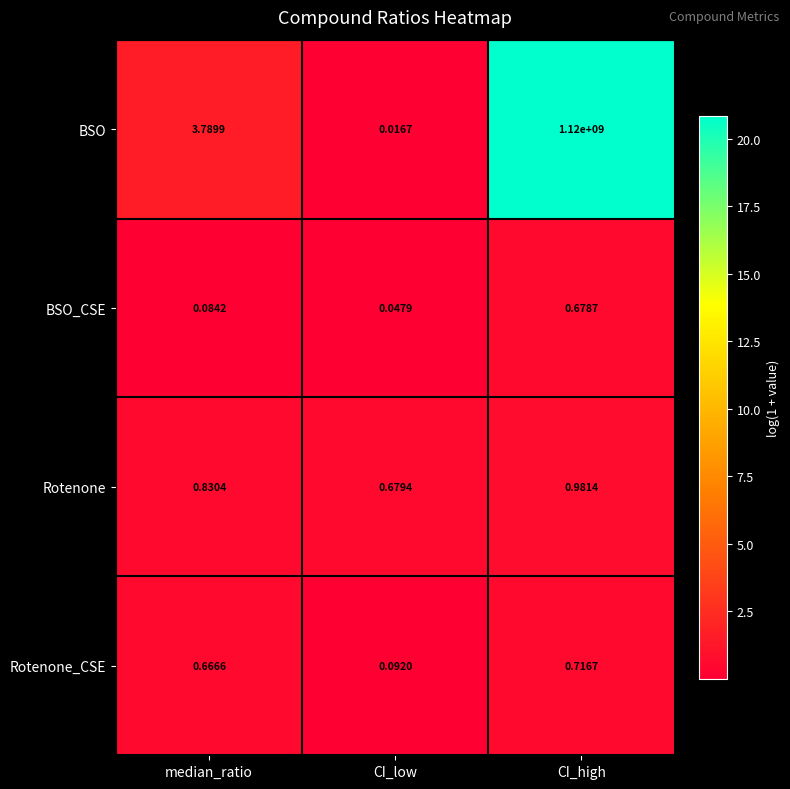

Which series has the largest range (max minus min)?

BSO